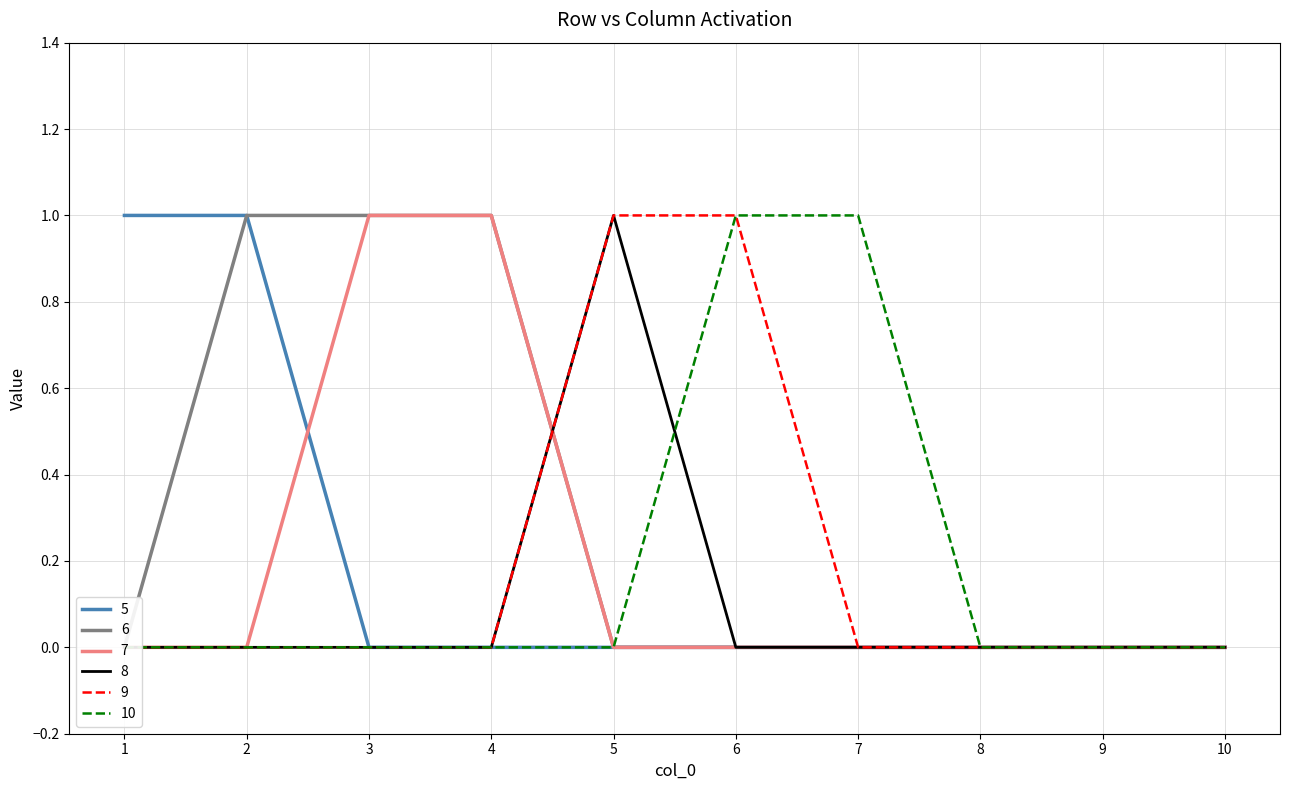

What is the difference between the maximum and minimum values in the 9 series?

1